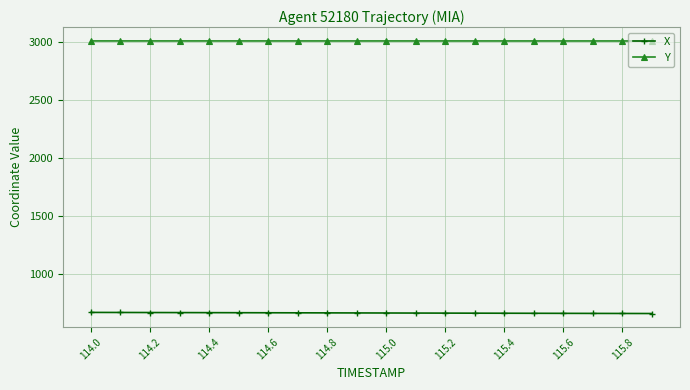

Does the chart display data point markers on the line(s)?

Yes